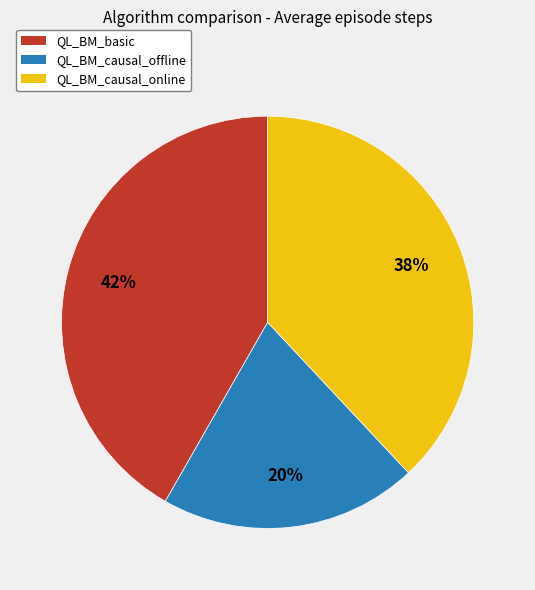

True or false: QL_BM_basic accounts for 42% of the total.

True